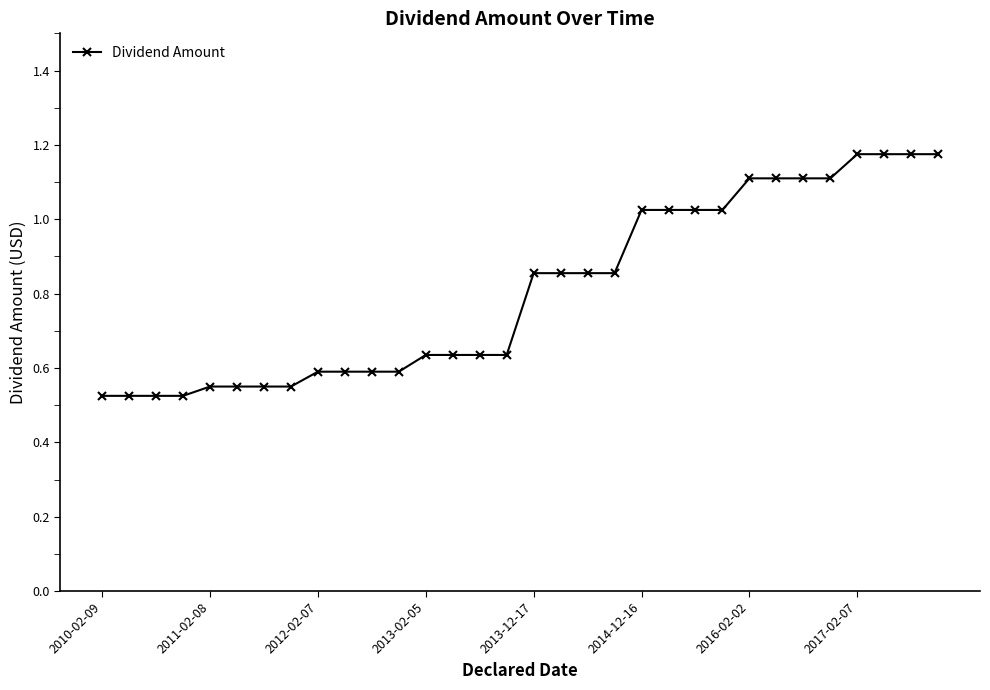

What is the average value?

0.8